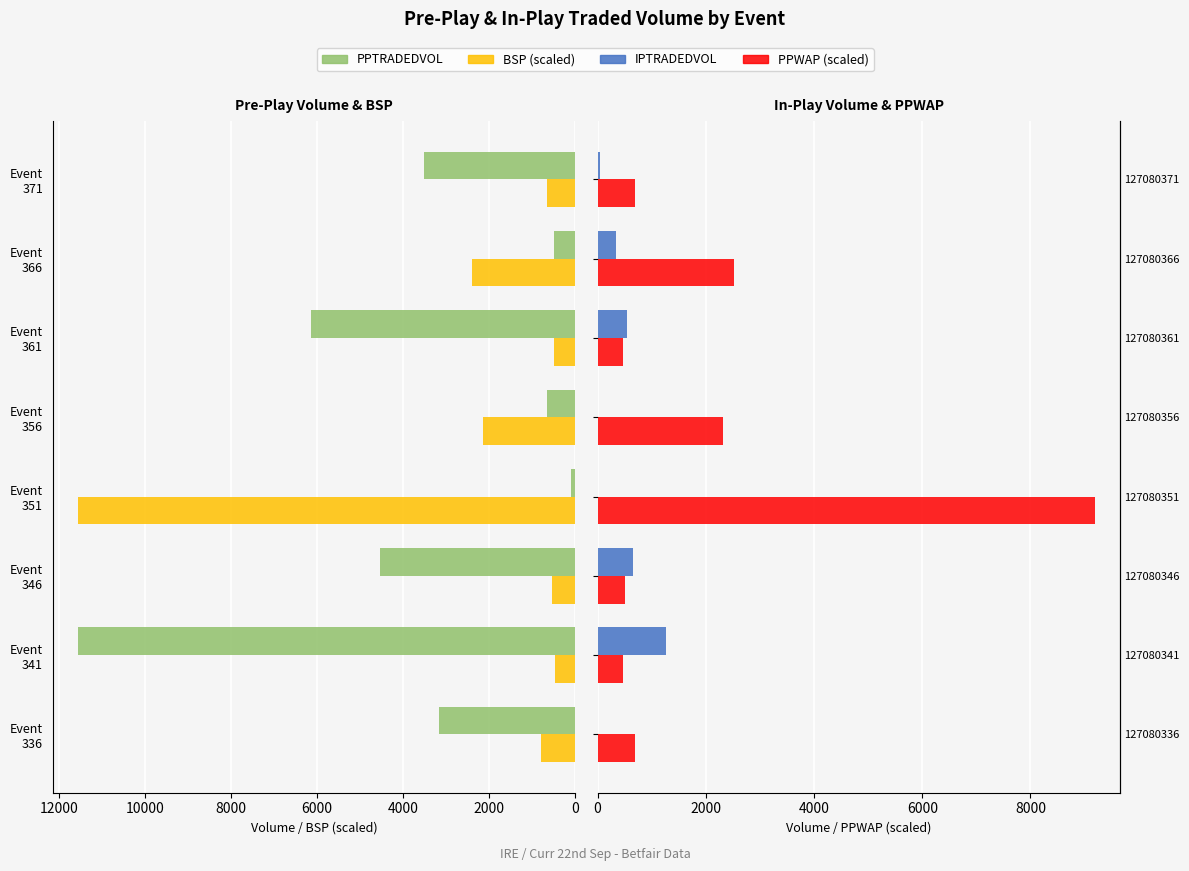

Are the bars grouped side by side (vs. stacked)?

Yes